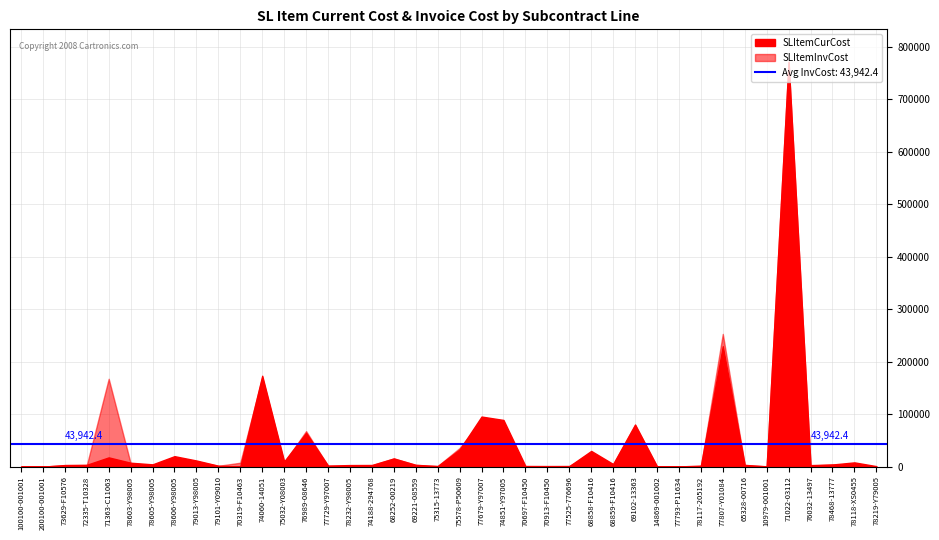

How many interior local valleys does the SLItemInvCost series have?

11